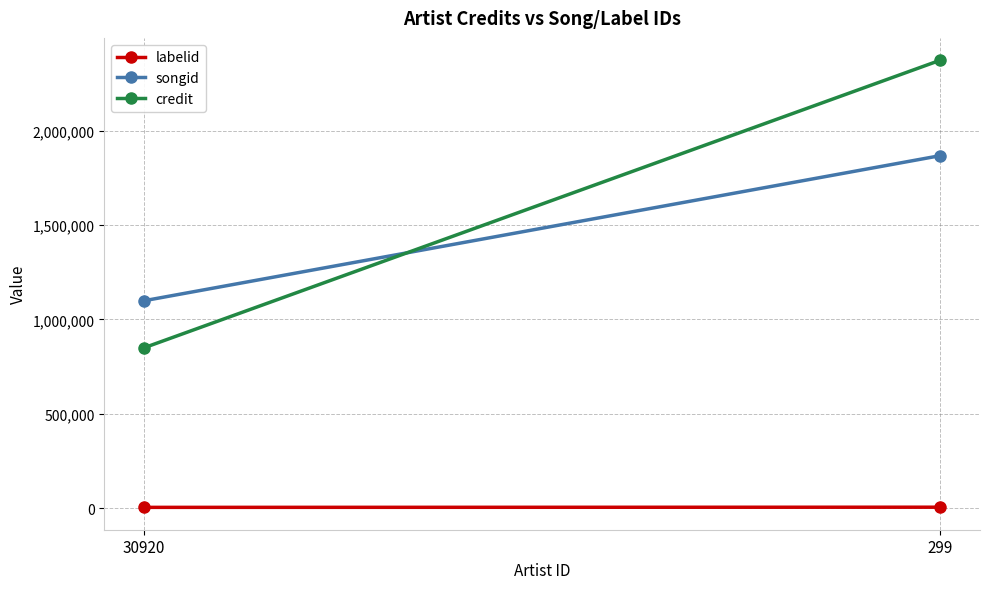

Which series has the widest spread of values?

credit